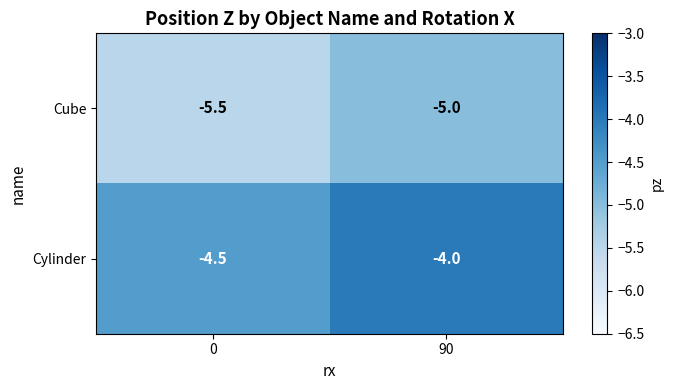

Count the number of categories in the chart.

2